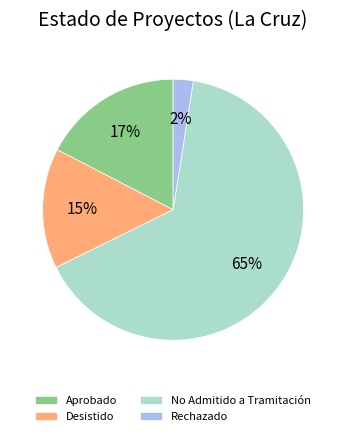

Do Aprobado and Rechazado together represent more than half of the pie?

No